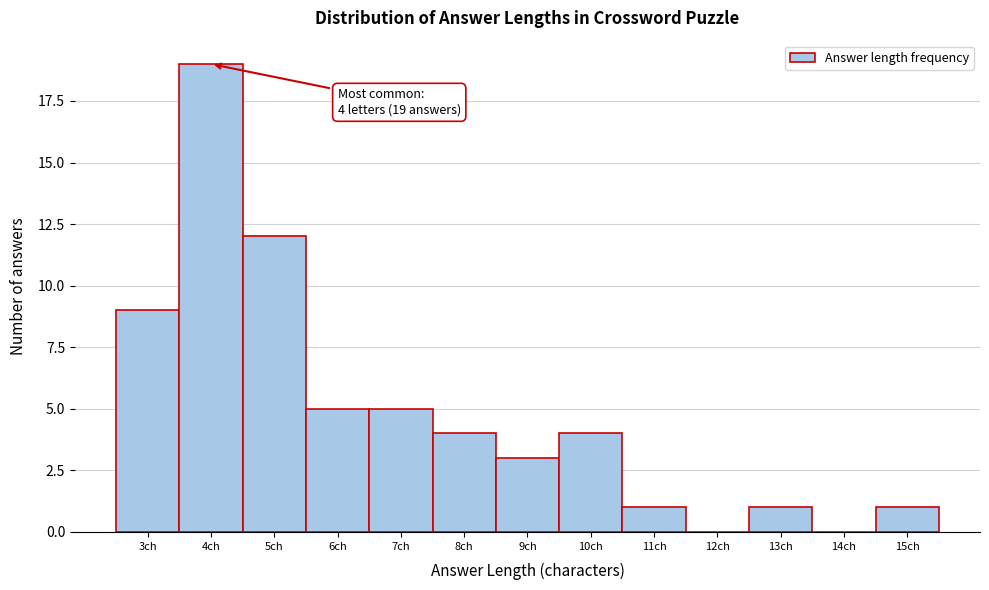

Which range on the x-axis has the tallest bar?

3.5 to 4.5